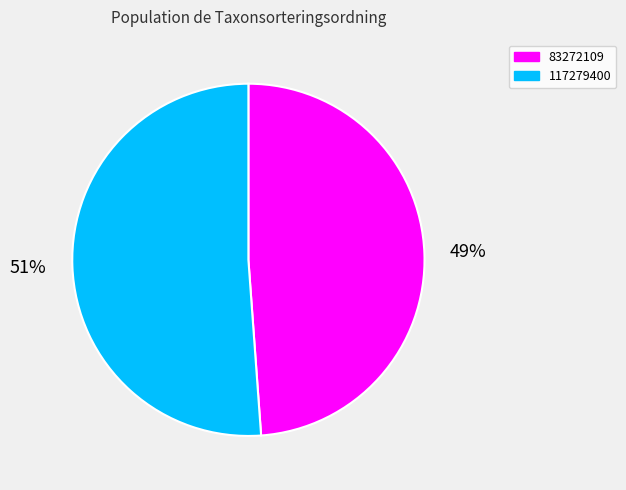

Between 117279400 and 83272109, which is larger?

117279400